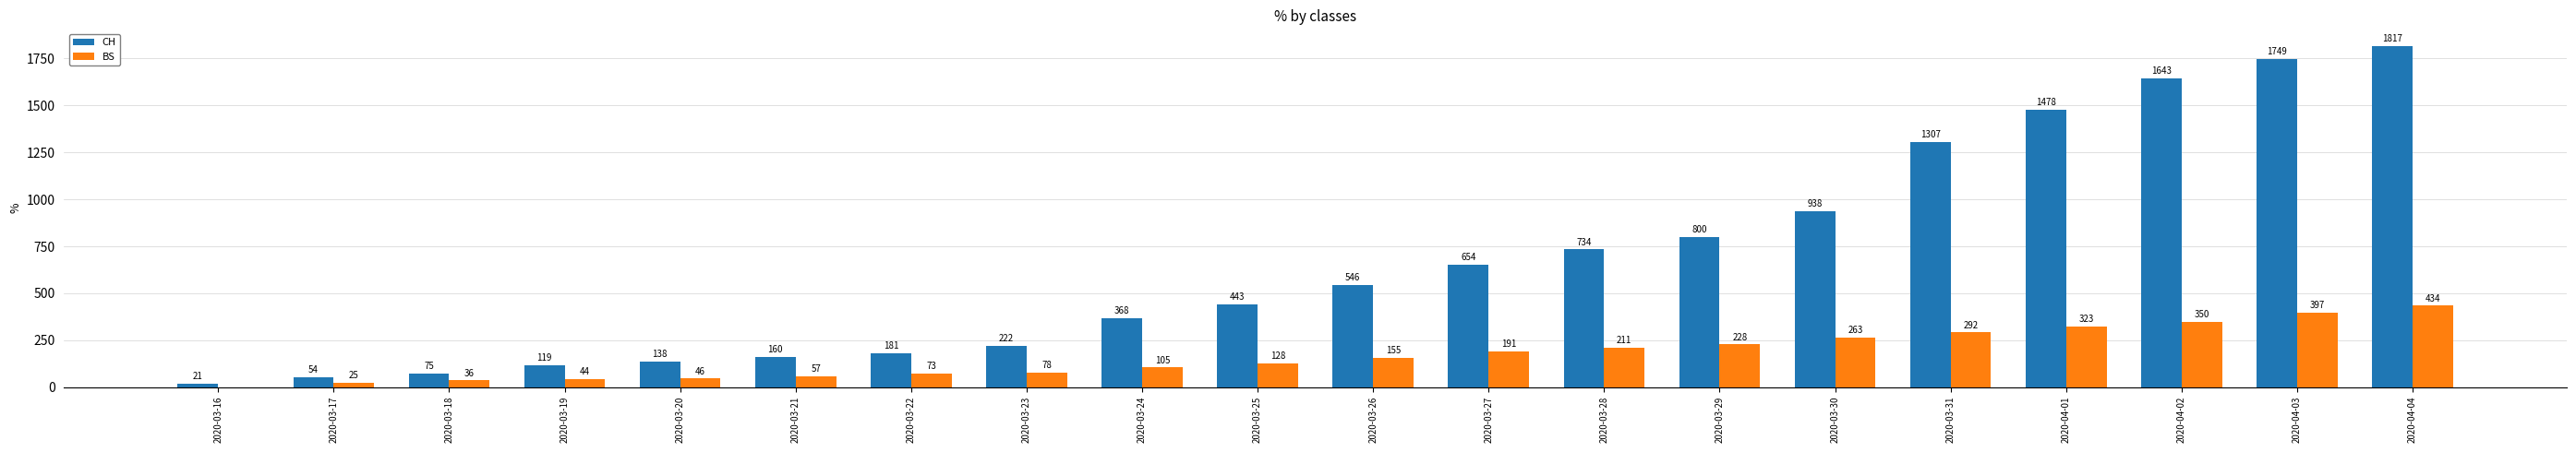

What is the highest value of the BS series?

434